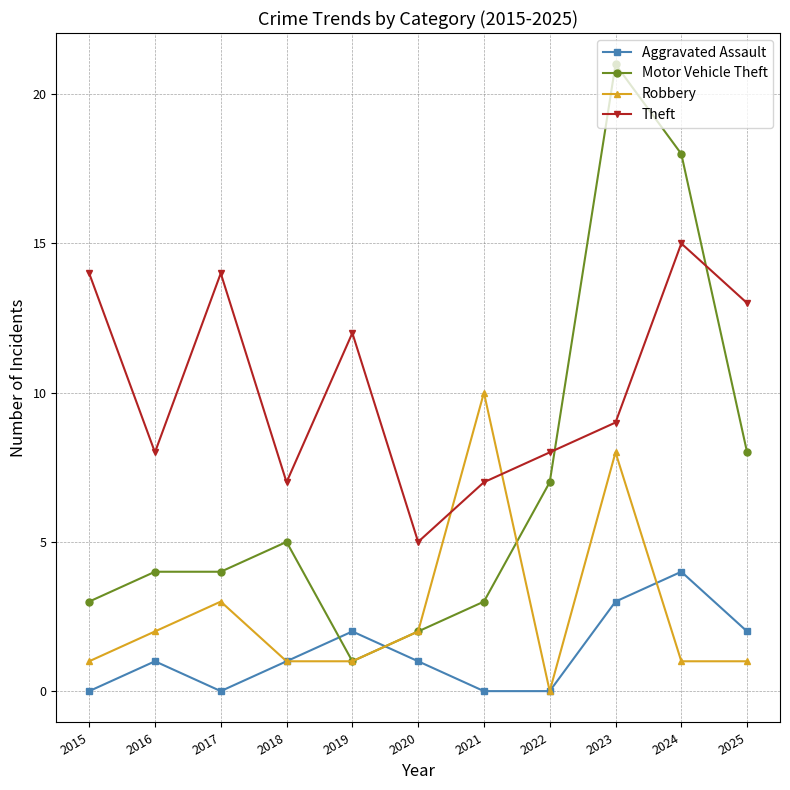

Rank the series by their average value, from highest to lowest.

Theft, Motor Vehicle Theft, Robbery, Aggravated Assault